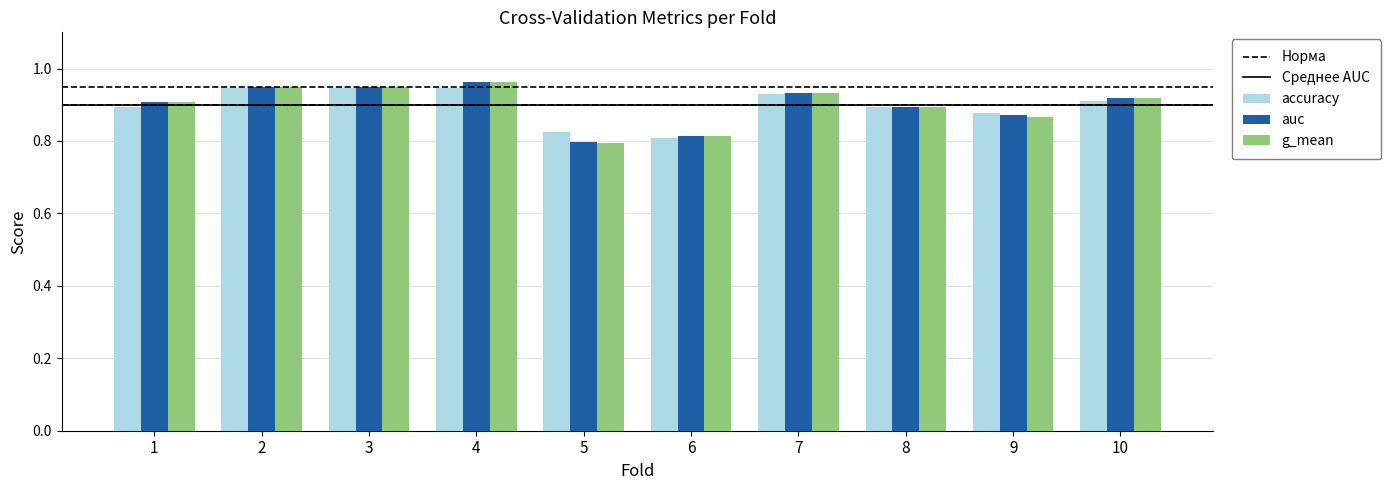

At how many categories does at least one series exceed 0?

10